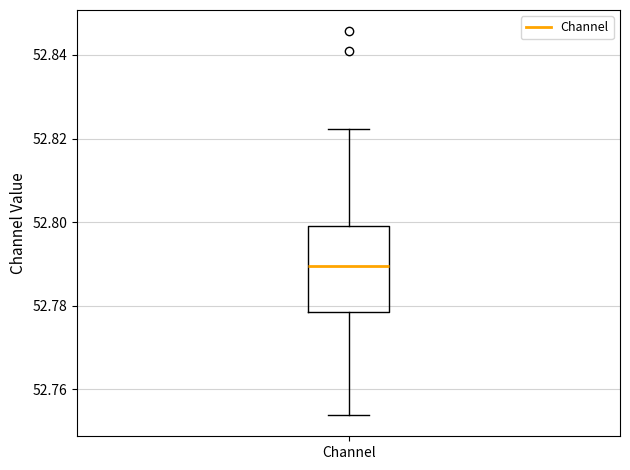

Transcribe this box plot: give where the median line is, the range the box spans, and where the two whiskers end, as read against the y-axis. The values are not printed on the chart, so give them approximately, as read against the axis.

median 52.790, box 52.778 to 52.800, whiskers 52.754 to 52.822